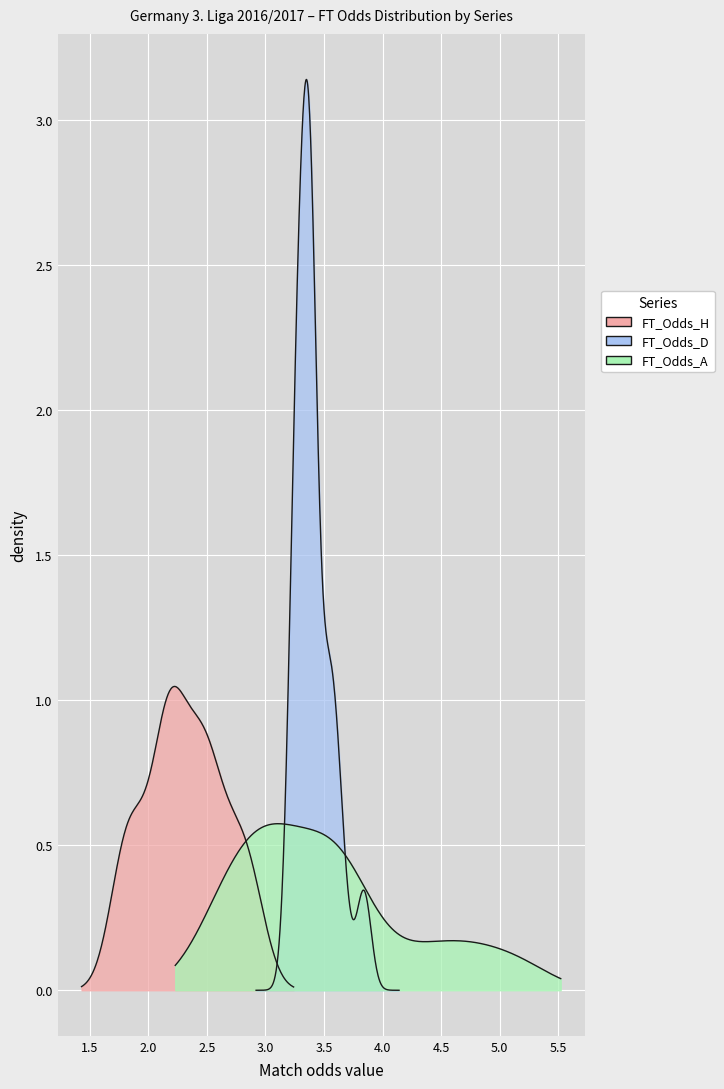

True or false: FT_Odds_A has more than 0 points higher than both neighbors.

True